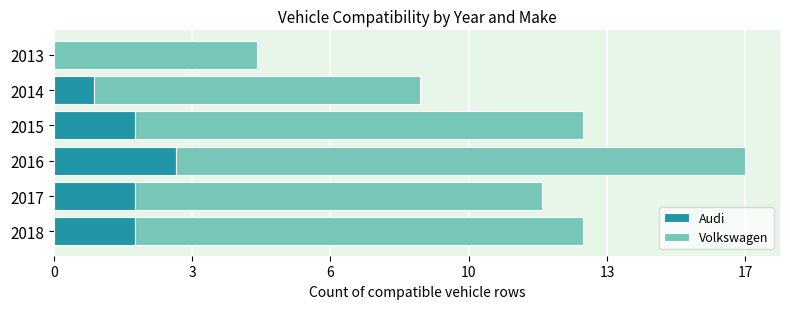

What is the average value of the Audi series?

2